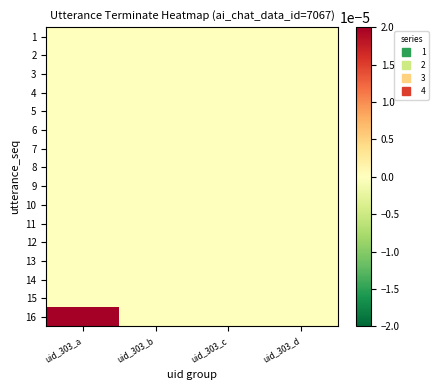

Between uid_303_b and uid_303_c, which is larger?

uid_303_b